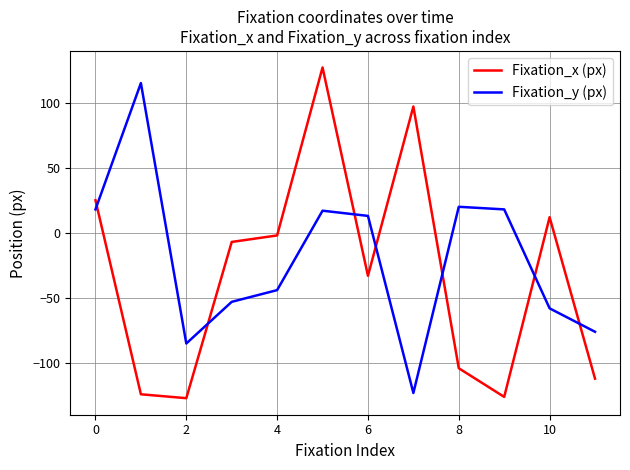

What is the maximum value for Fixation_y (px)?

115